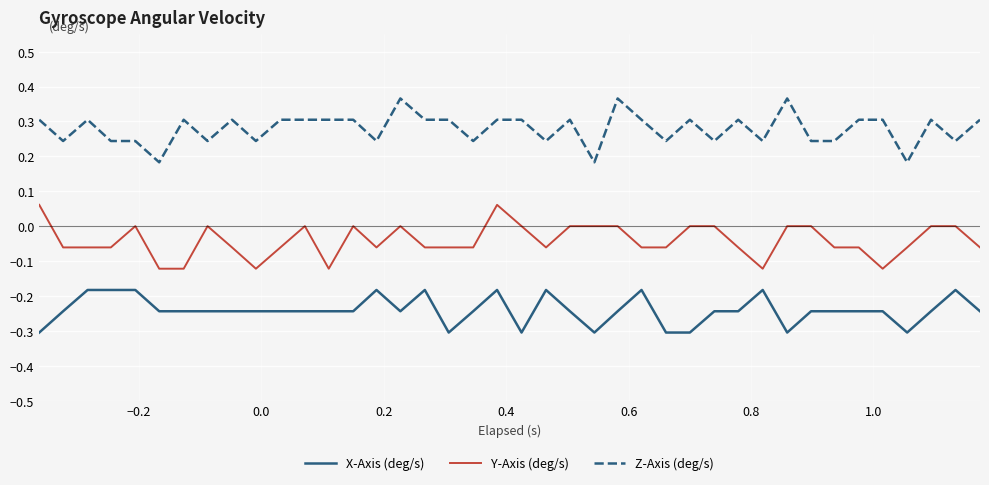

What is the minimum value for X-Axis (deg/s)?

-0.3